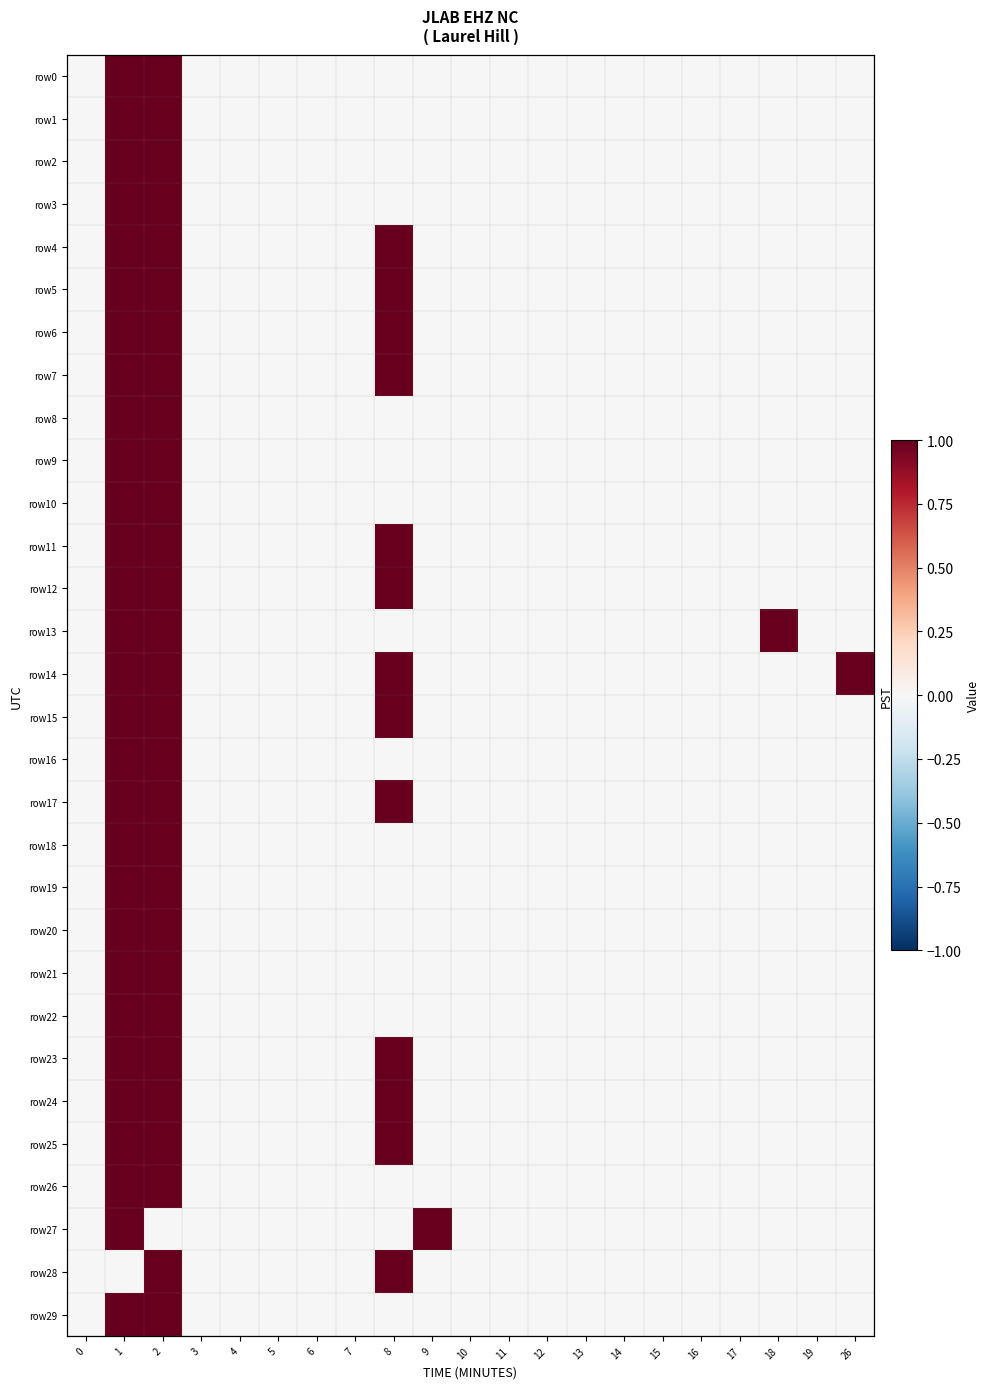

Is the value of row13 at 2 greater than the value of row19 at 19?

Yes